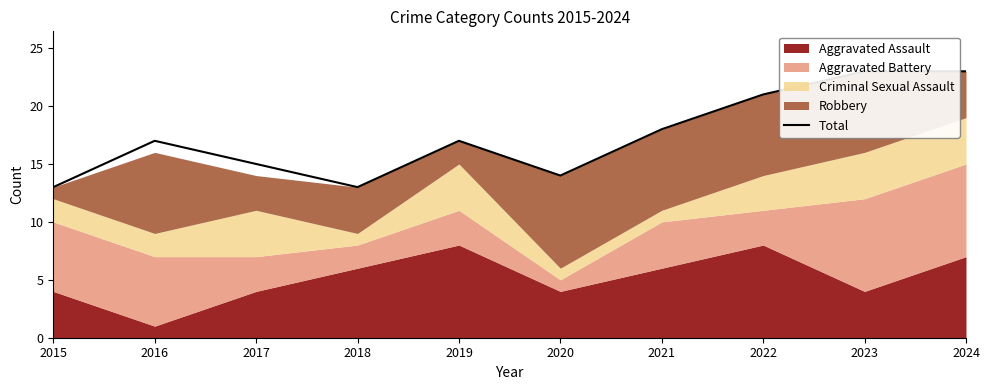

What is the change in value from 2019 to 2023?

+6